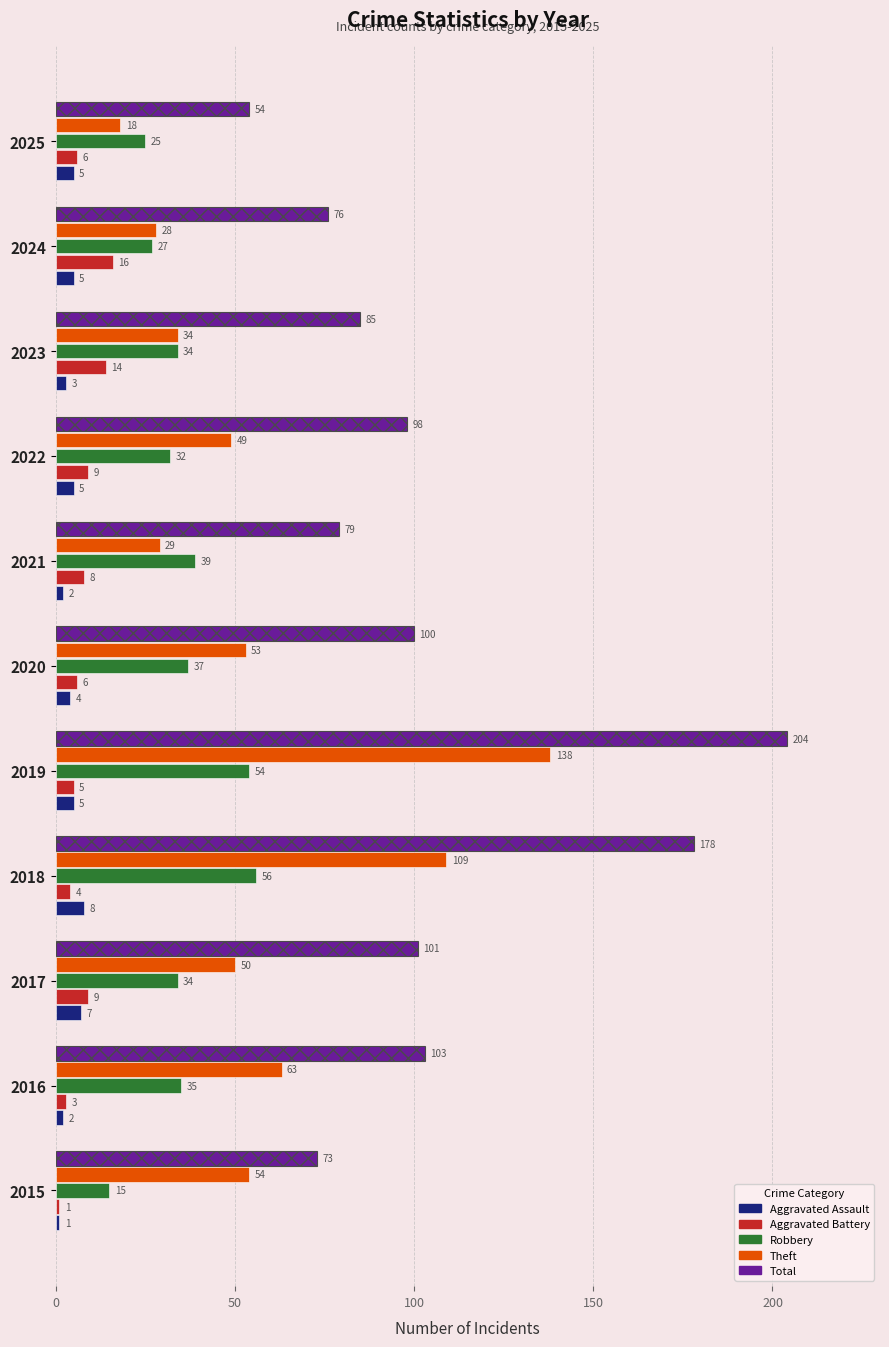

Between 2017 and 2023, which is larger?

2017